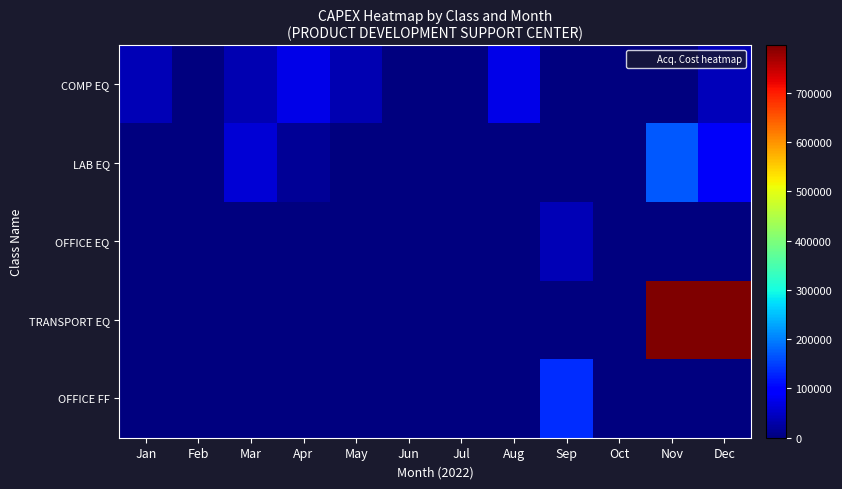

Which series has the widest spread of values?

TRANSPORT EQ